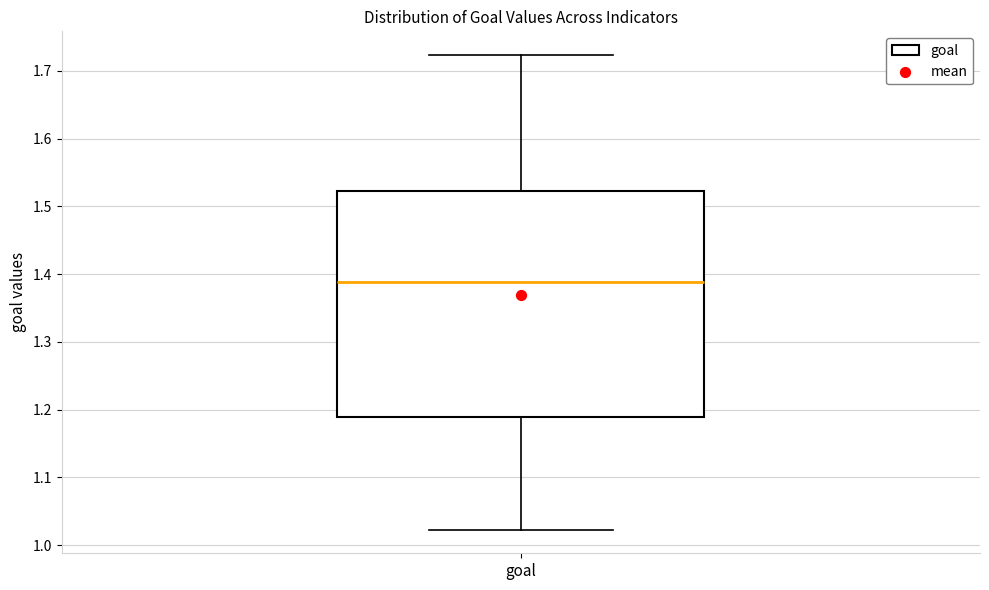

Where does the upper whisker of the box for goal end on the y-axis? The values are not printed on the chart, so give them approximately, as read against the axis.

1.72